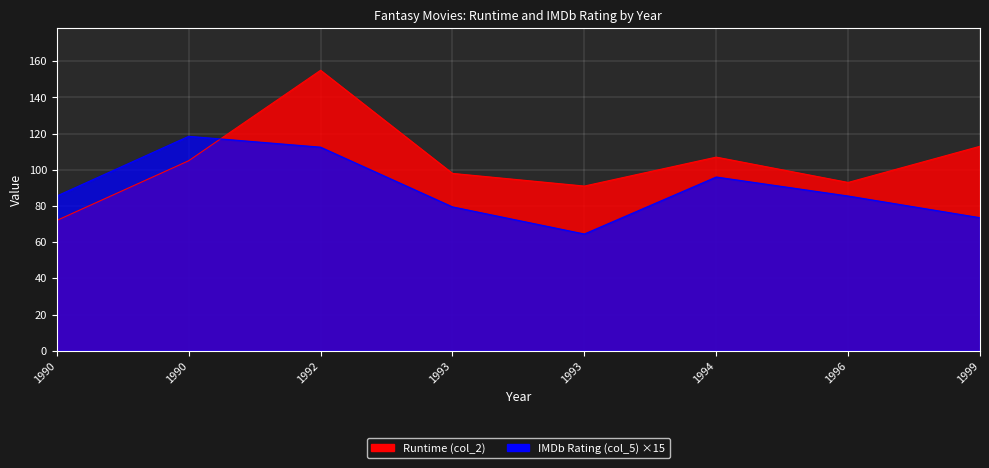

What is the average value of the IMDb Rating (col_5) series?

89.4